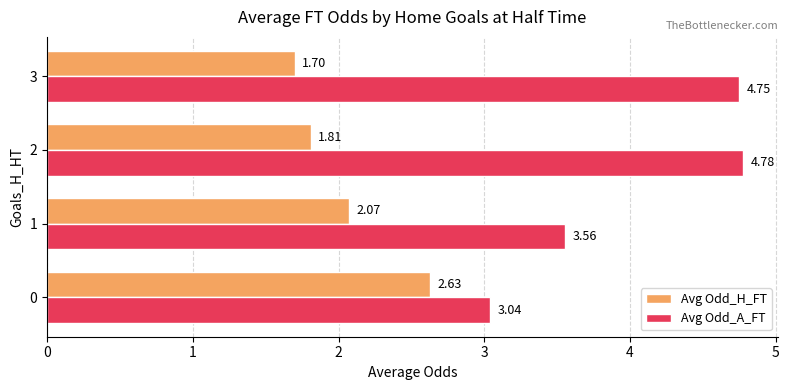

How many values in the Avg Odd_H_FT series exceed 2?

2